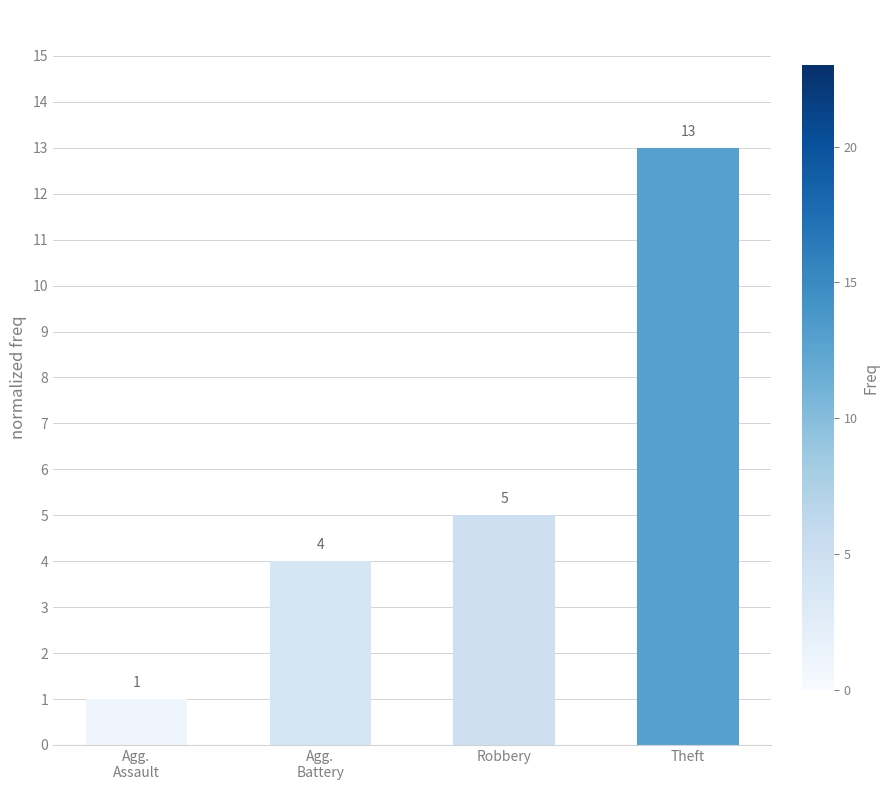

Between Theft and Agg.
Assault, which is larger?

Theft